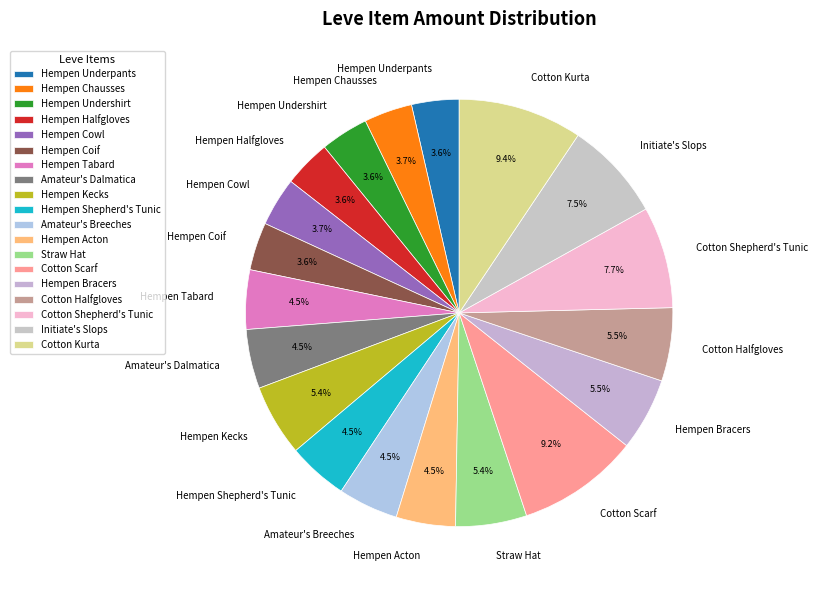

To the nearest percent, what is the difference between the largest and smallest slice percentages?

6%